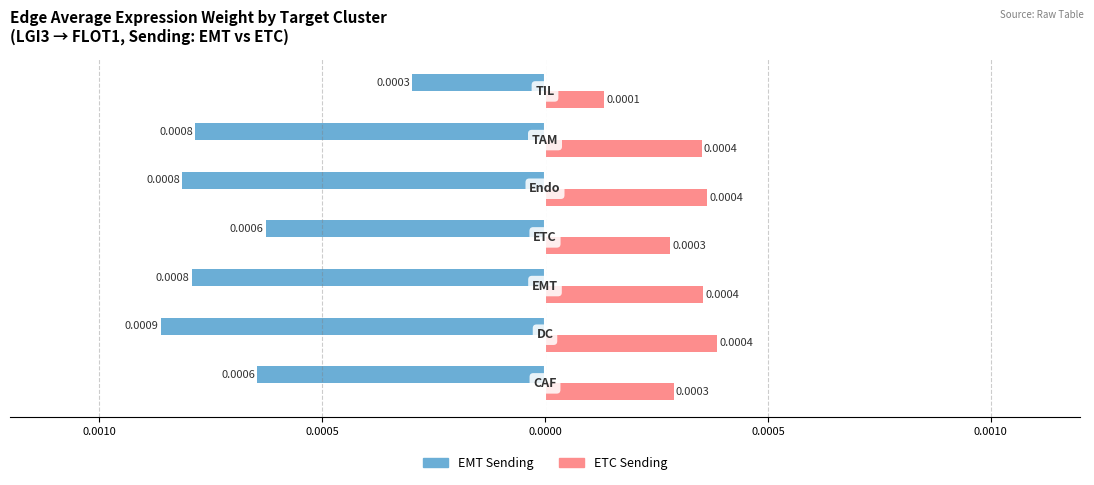

What are all the series names shown in the legend?

EMT Sending, ETC Sending